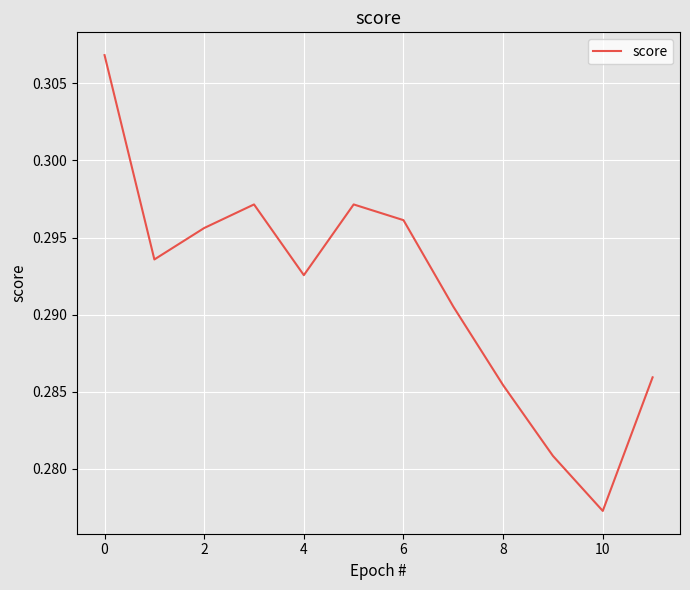

Is this an area chart (filled region under the line)?

No